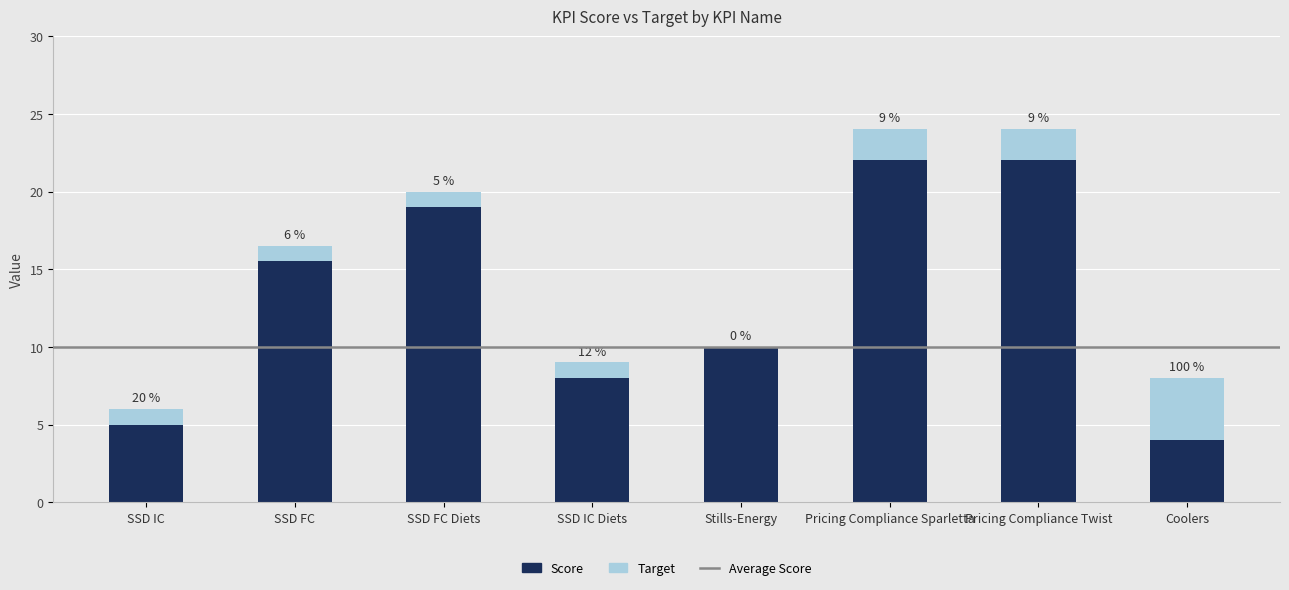

Are the bars grouped side by side (vs. stacked)?

No